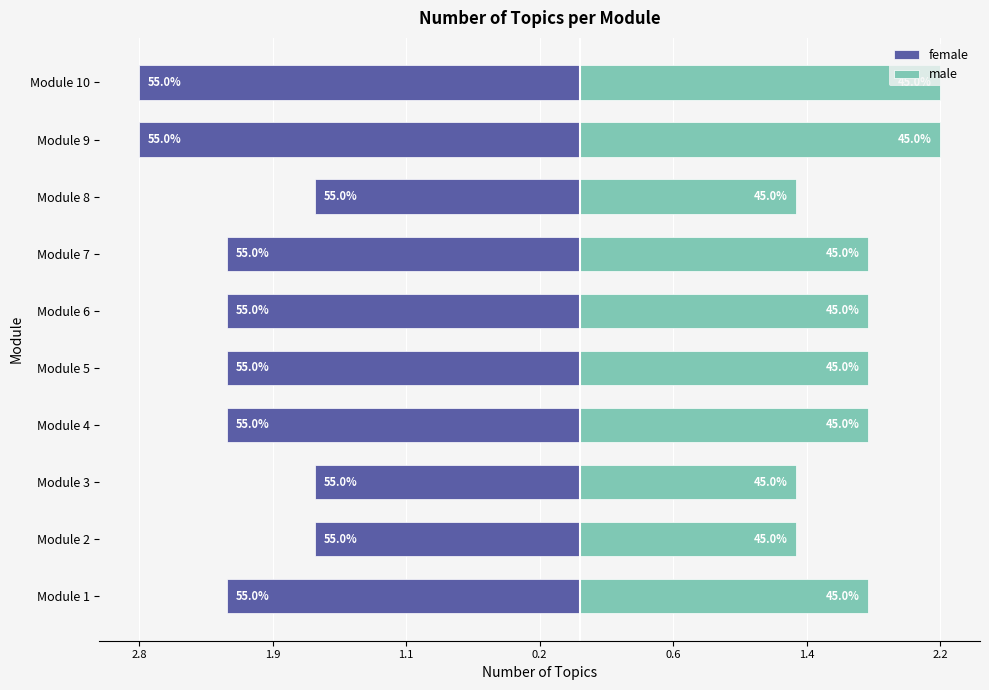

What is the smallest value displayed?

-2.8